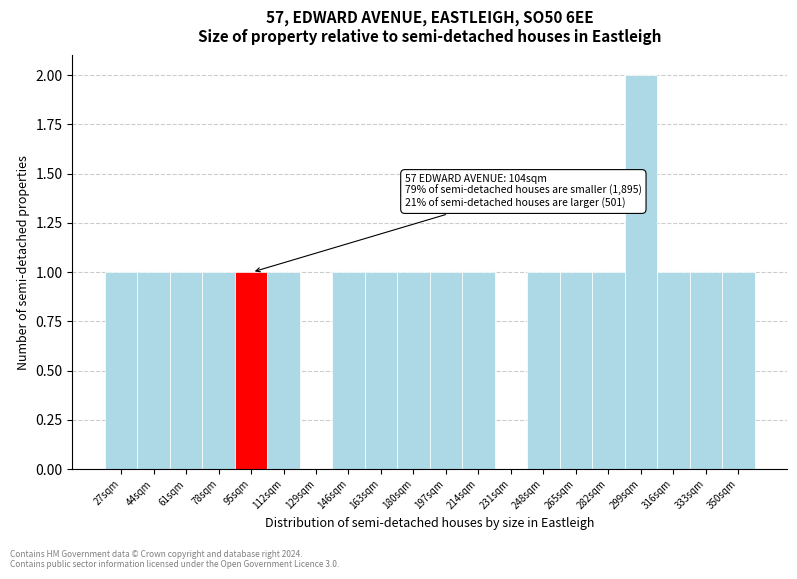

Reading left to right, what are all the values shown in this chart?

27sqm=1	44sqm=1	61sqm=1	78sqm=1	95sqm=1	112sqm=1	129sqm=0	146sqm=1	163sqm=1	180sqm=1	197sqm=1	214sqm=1	231sqm=0	248sqm=1	265sqm=1	282sqm=1	299sqm=2	316sqm=1	333sqm=1	350sqm=1